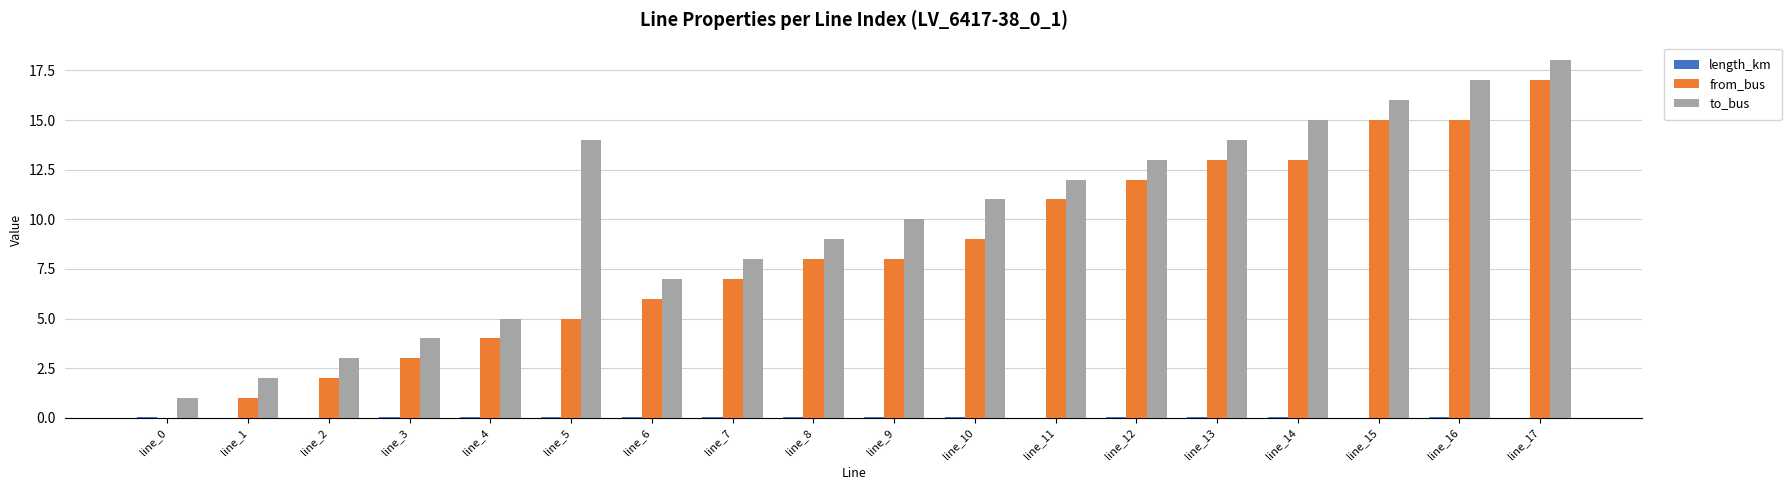

At which category is the sum across all series the highest?

line_17